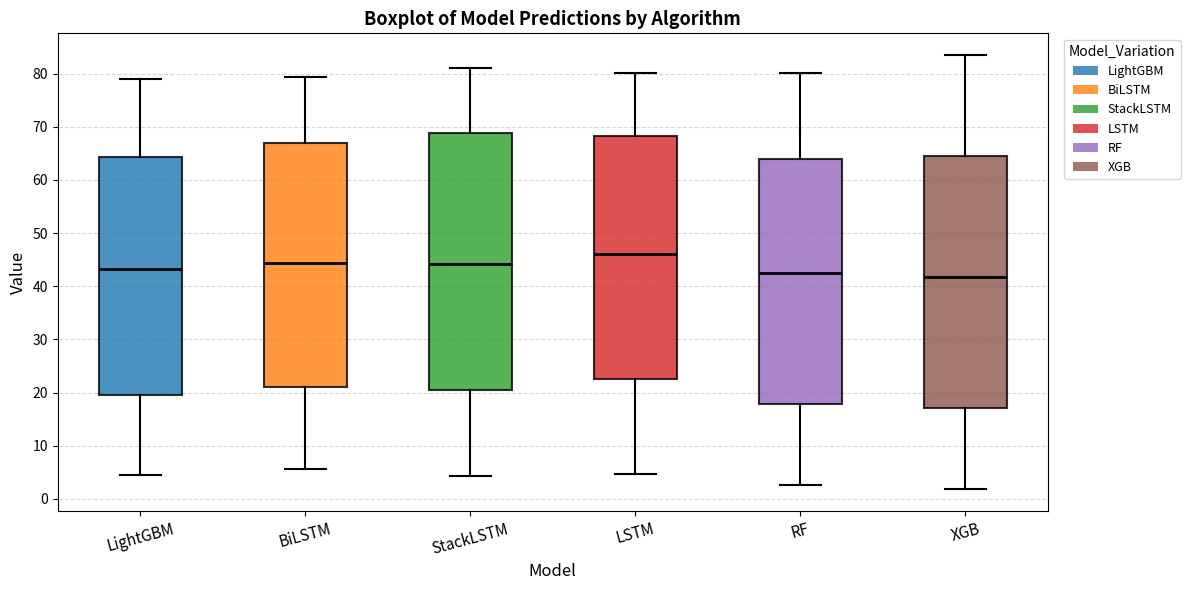

Where is the lower edge of the box for LSTM on the y-axis? The values are not printed on the chart, so give them approximately, as read against the axis.

23